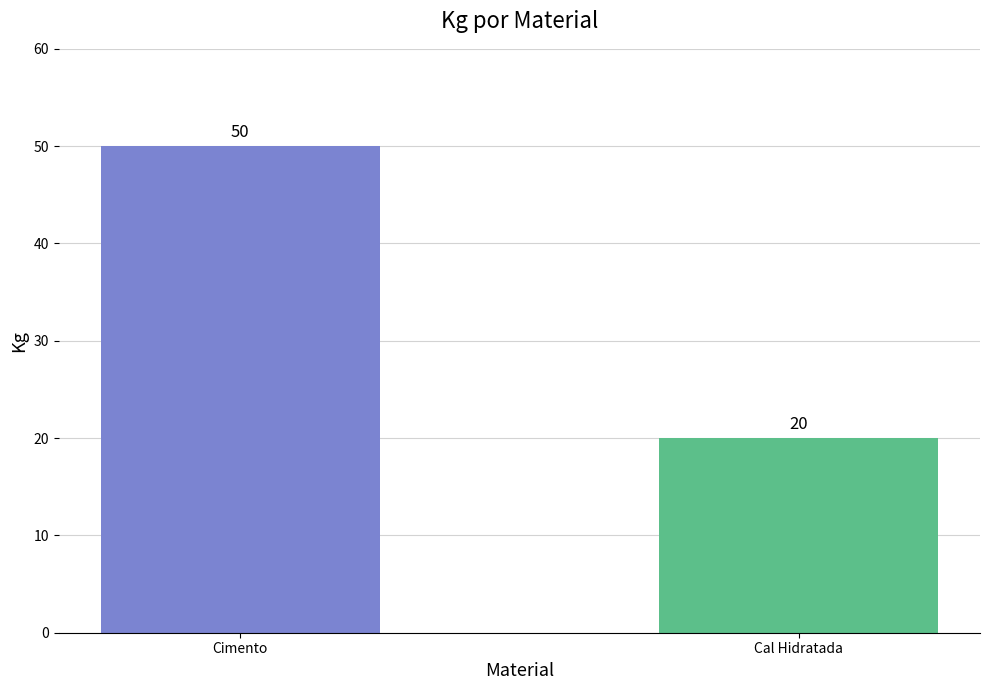

How many bars are there in total?

2